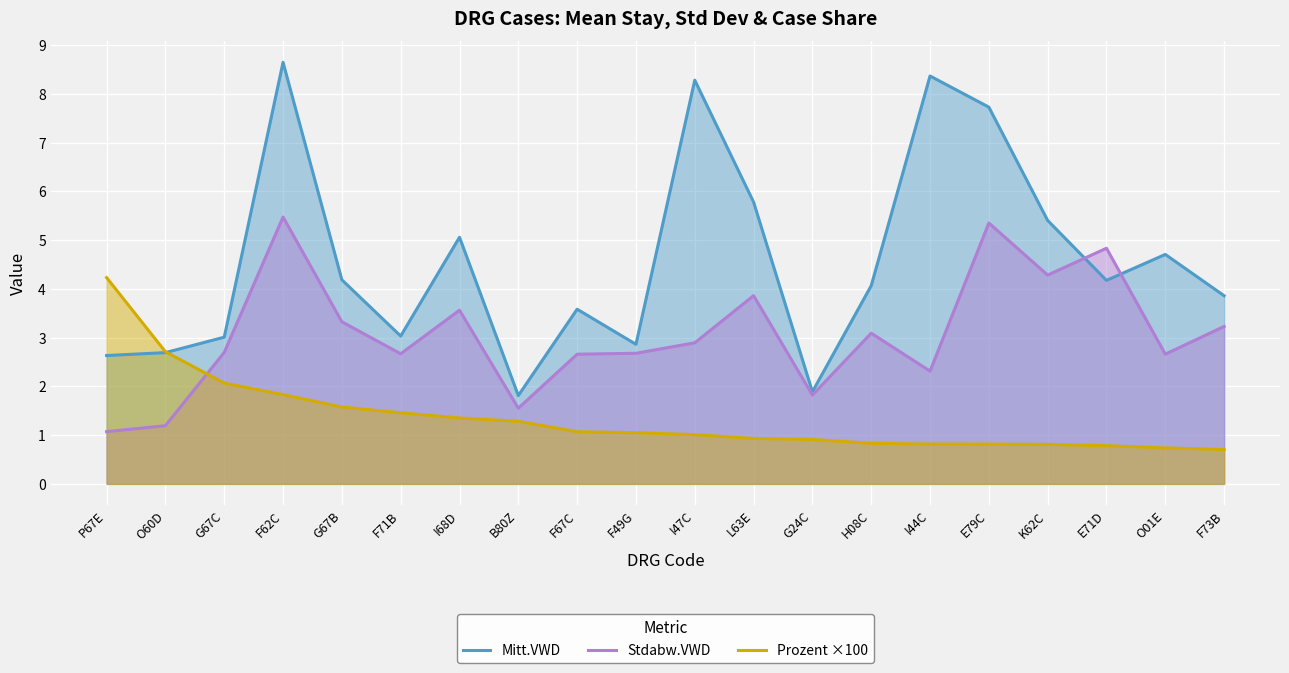

At which category is the sum across all series the highest?

F62C